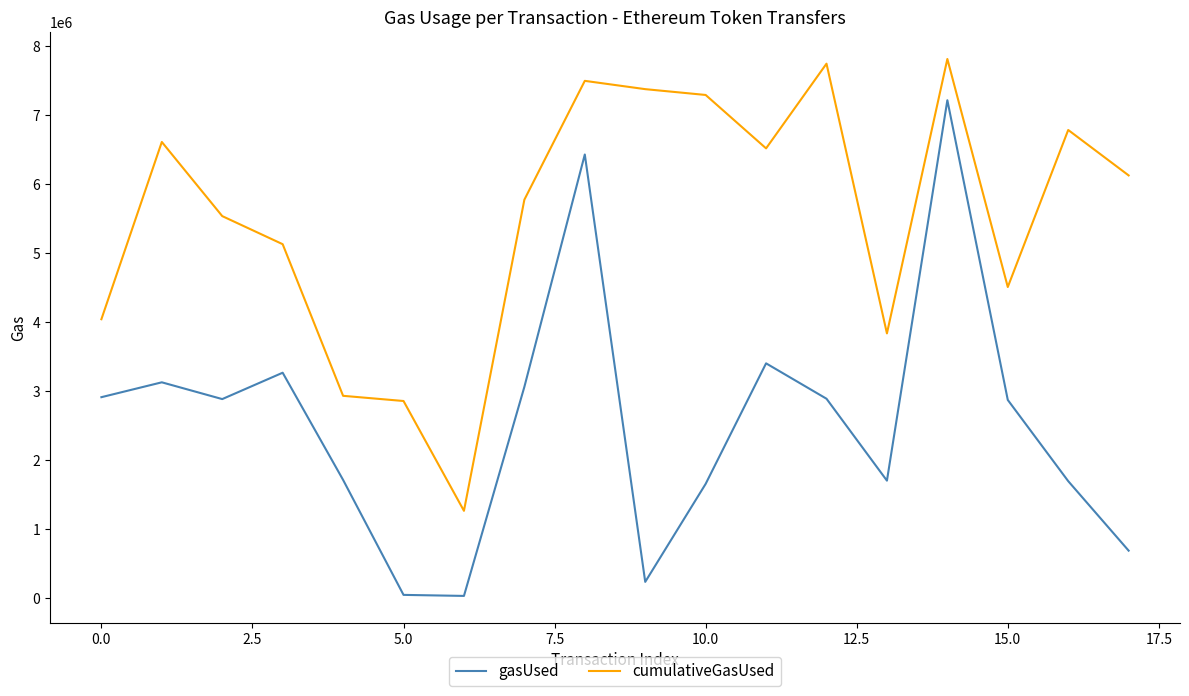

True or false: cumulativeGasUsed and gasUsed intersect in this chart.

False